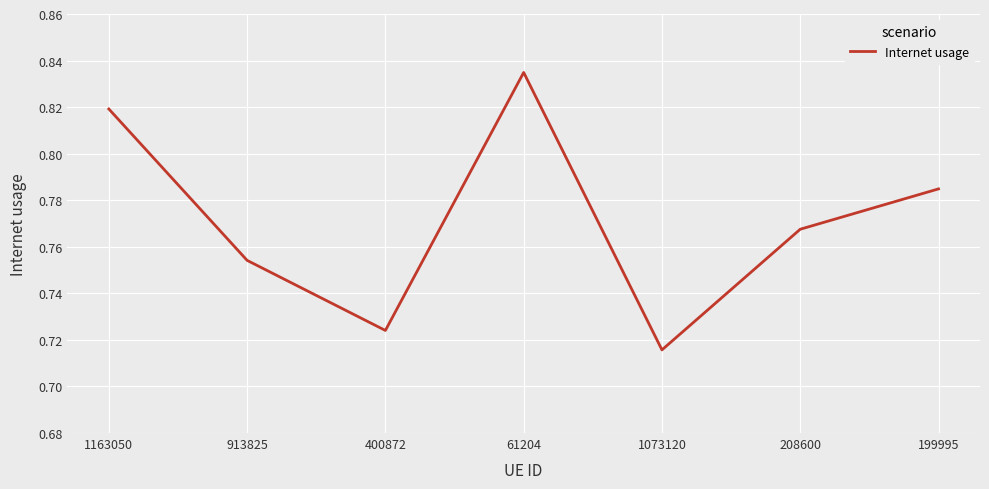

Does the chart display data point markers on the line(s)?

No